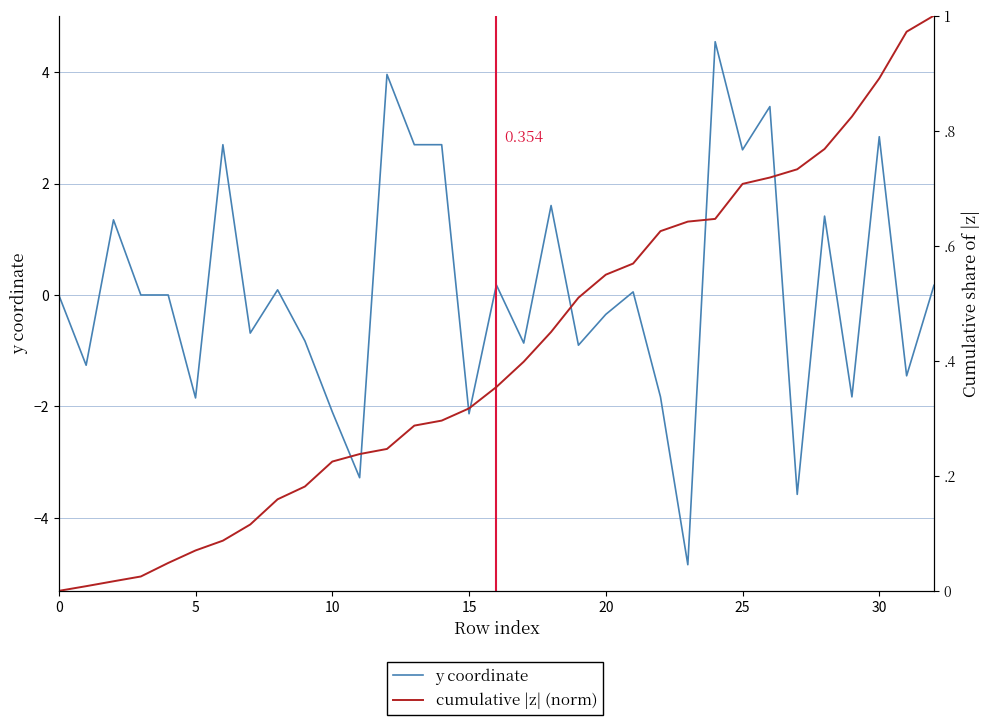

The value of cumulative |z| (norm) at 20 is 0.8. True or false?

False